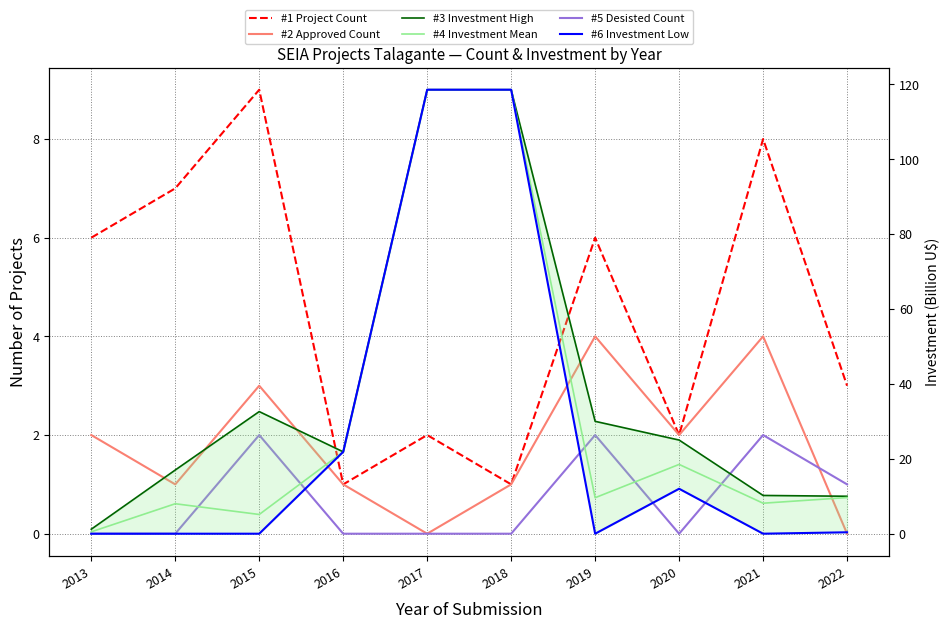

Reading left to right, what are all the values shown in this chart?

#1 Project Count: 6.0	7.0	9.0	1.0	2.0	1.0	6.0	2.0	8.0	3.0
#2 Approved Count: 2.0	1.0	3.0	1.0	0.0	1.0	4.0	2.0	4.0	0.0
#5 Desisted Count: 0.0	0.0	2.0	0.0	0.0	0.0	2.0	0.0	2.0	1.0
#3 Investment High: 1.2	17.0	32.6	21.9	118.5	118.5	30.0	25.0	10.2	10.0
#4 Investment Mean: 0.5	8.0	5.1	21.9	118.5	118.5	9.6	18.5	8.1	9.7
#6 Investment Low: 0.0	0.0	0.0	21.9	118.5	118.5	0.0	12.0	0.0	0.4